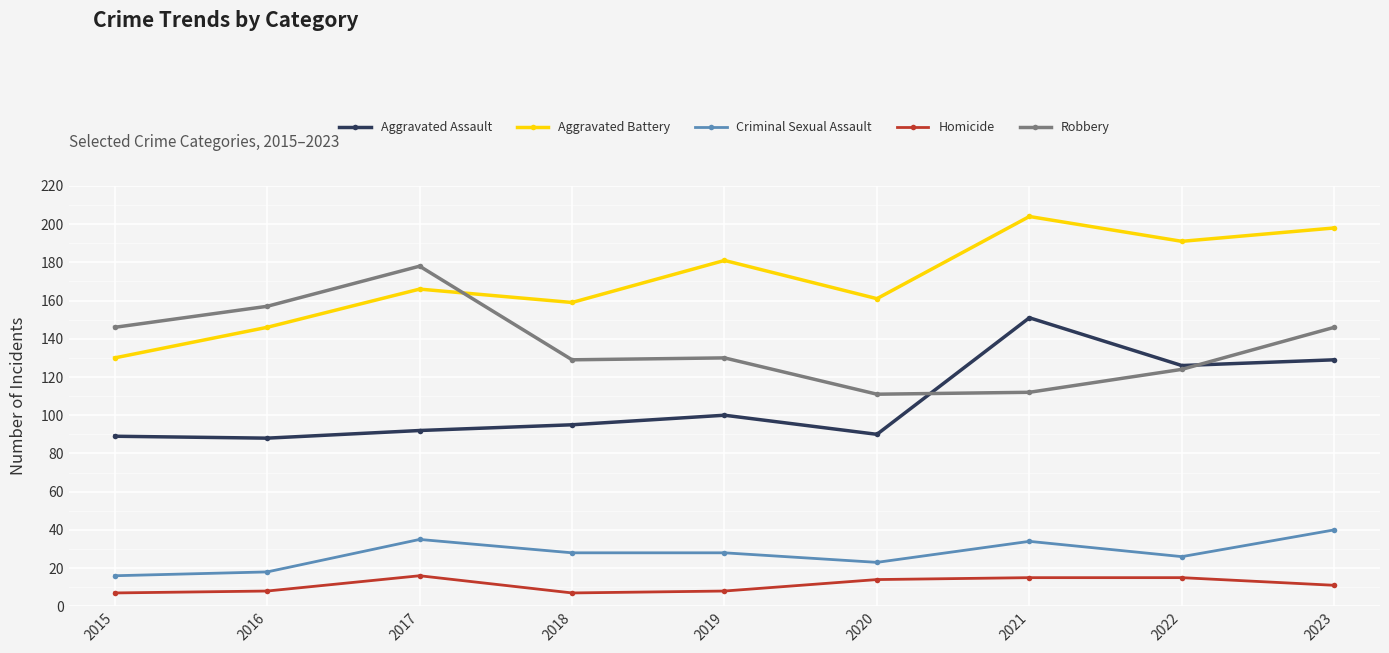

What is the difference between the second highest and second lowest values in the Robbery series?

45